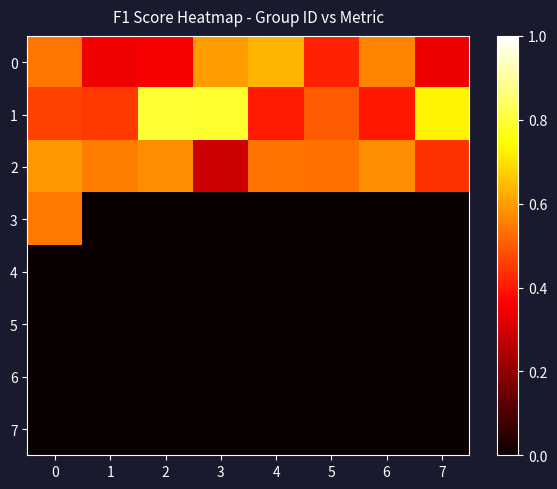

Count the number of data series in this chart.

8